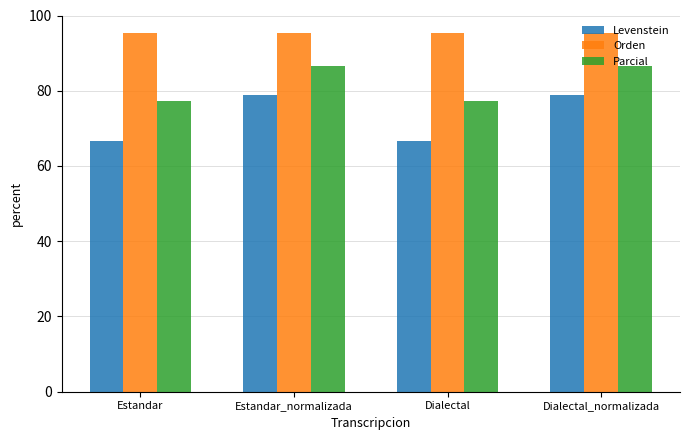

Reading right to left, transcribe all the data shown in this chart.

Levenstein: Dialectal_normalizada=78.9	Dialectal=66.7	Estandar_normalizada=78.9	Estandar=66.7
Orden: Dialectal_normalizada=95.2	Dialectal=95.2	Estandar_normalizada=95.2	Estandar=95.2
Parcial: Dialectal_normalizada=86.7	Dialectal=77.1	Estandar_normalizada=86.7	Estandar=77.1